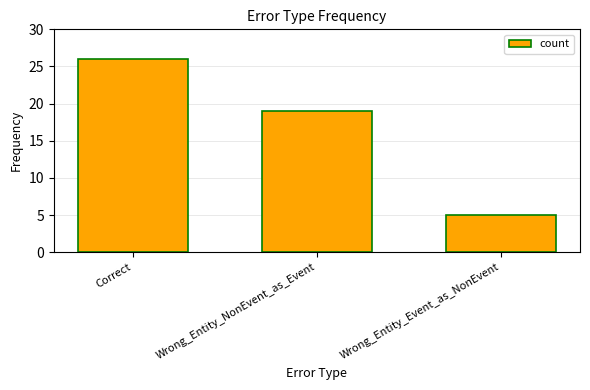

True or false: the data shows 8 at Correct.

False